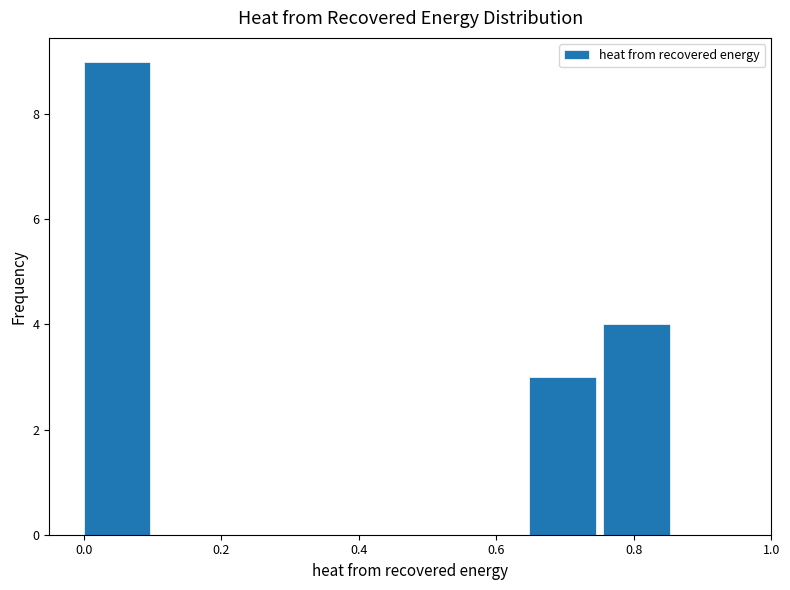

Over which range of the x-axis is the bar tallest?

0.00 to 0.10